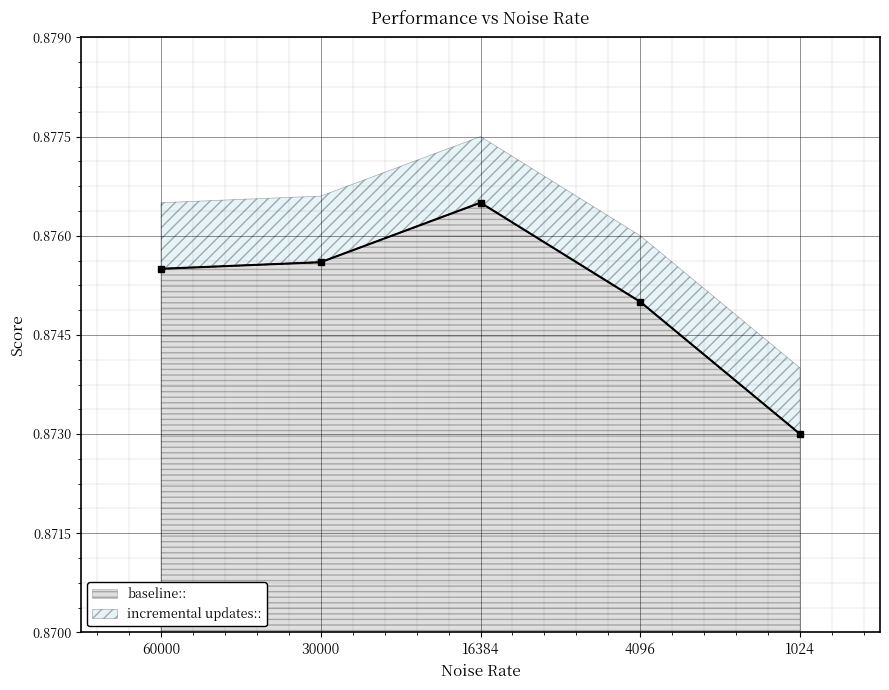

True or false: baseline:: and incremental updates:: cross at least once.

False